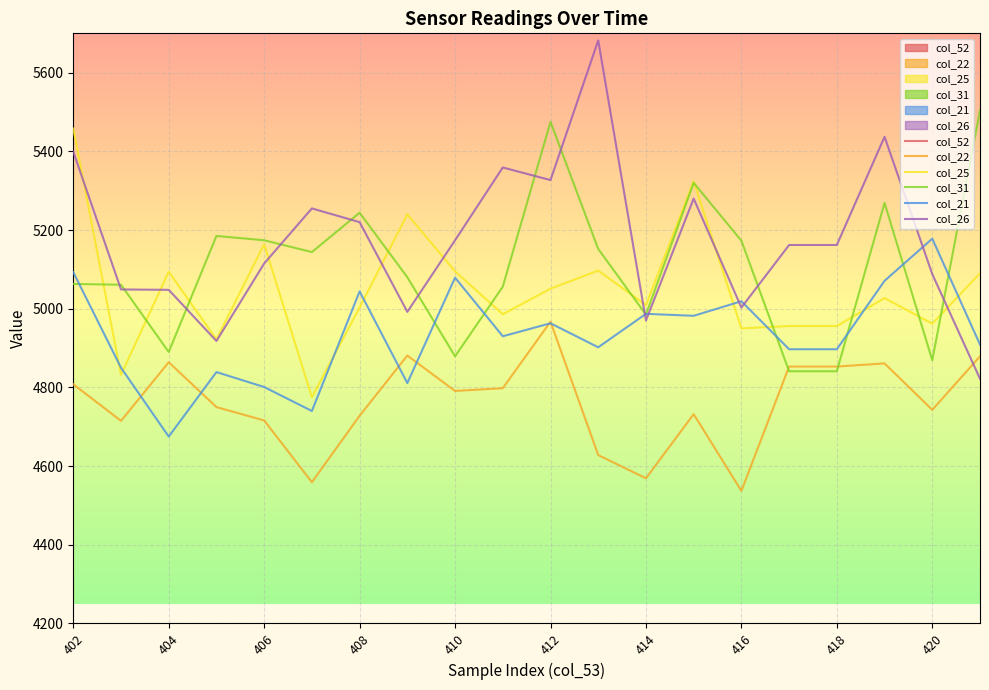

True or false: col_25 and col_31 intersect in this chart.

True